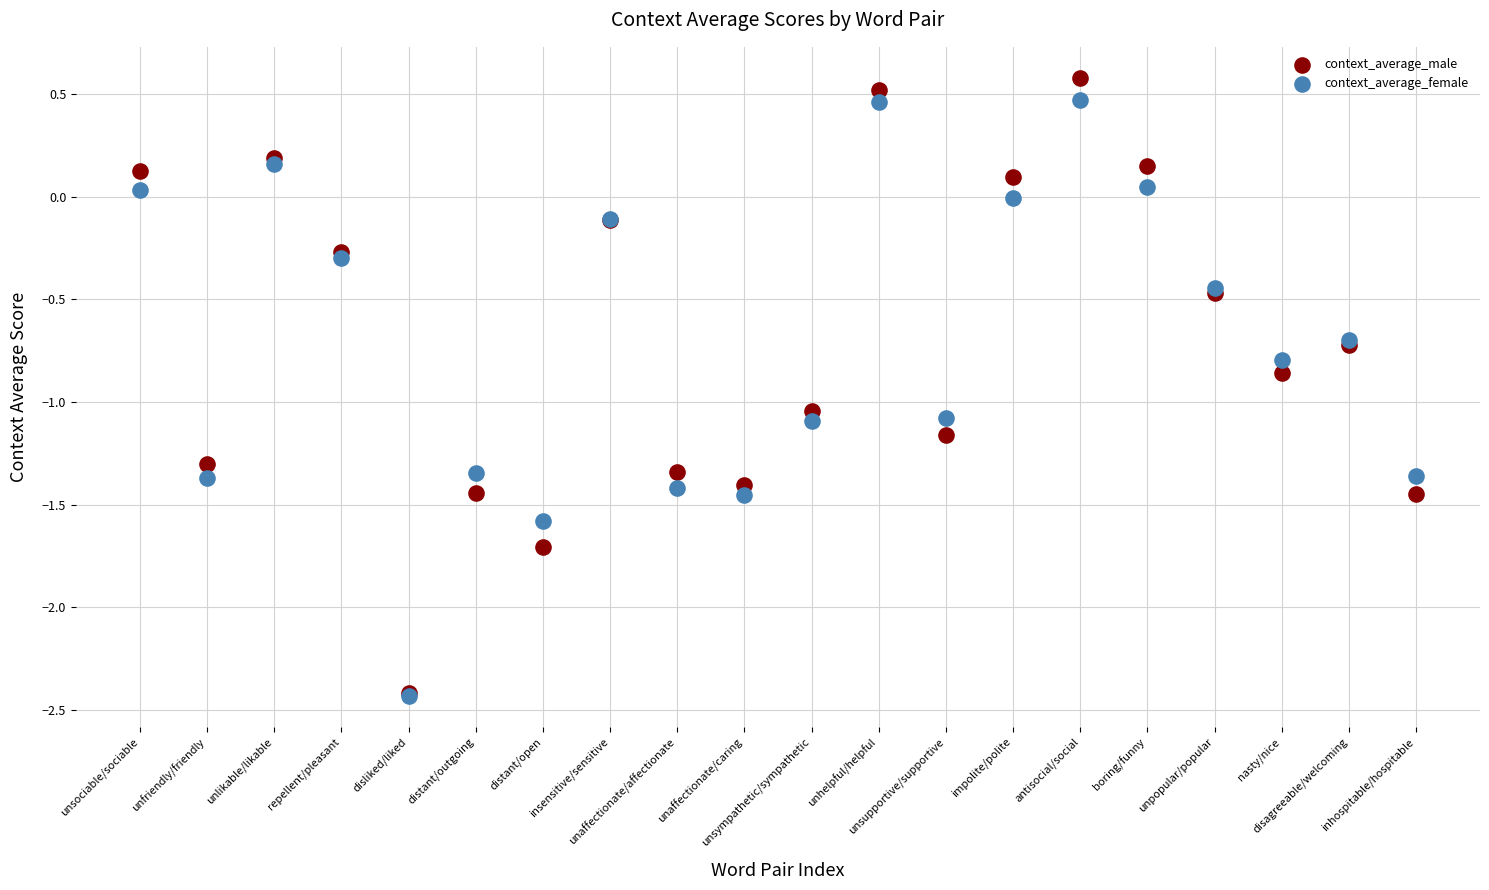

What are all the series names shown in the legend?

context_average_male, context_average_female